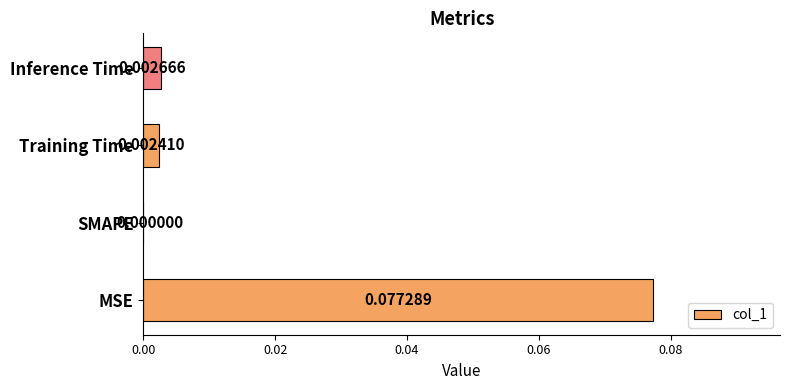

At which label is the value closest to 0?

SMAPE